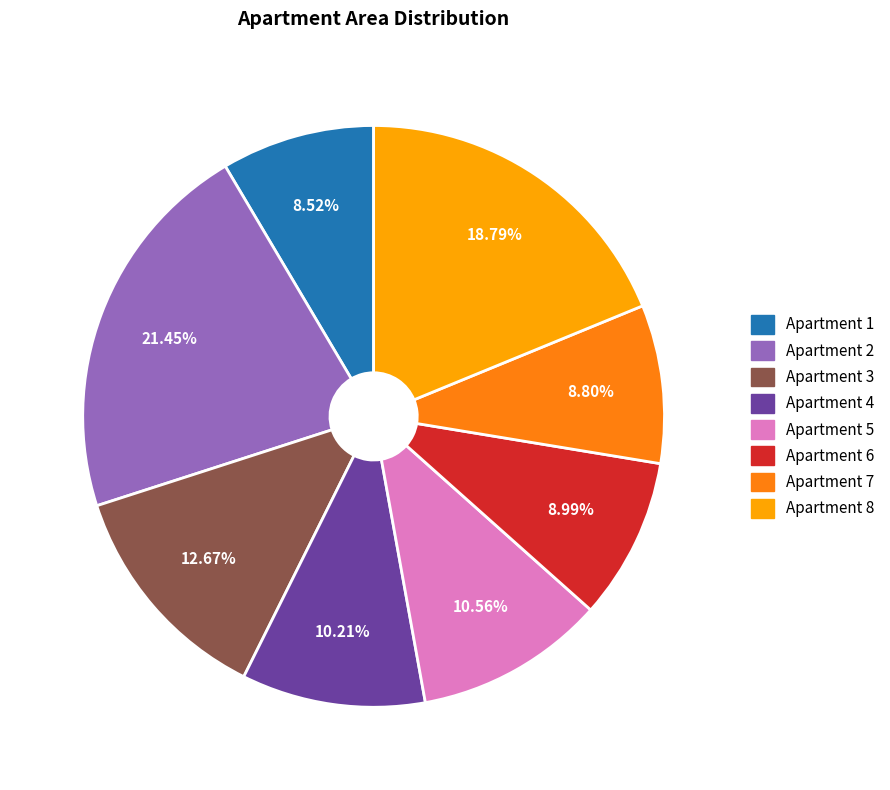

Is there any slice that represents more than half of the pie?

No